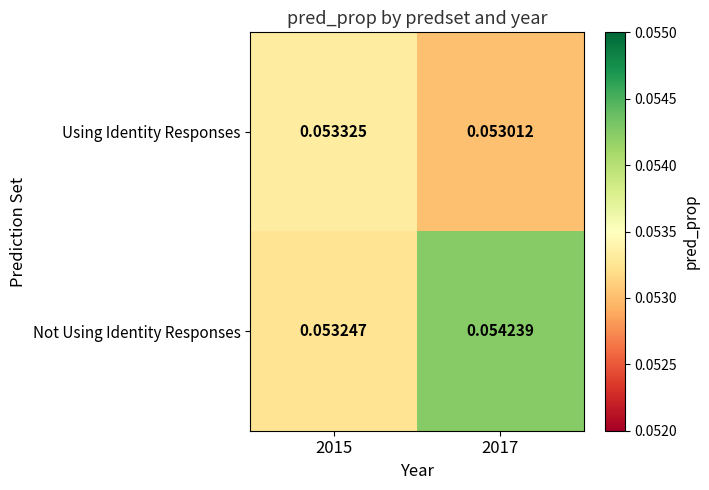

Between 2015 and 2017, which series saw the biggest shift?

Not Using Identity Responses